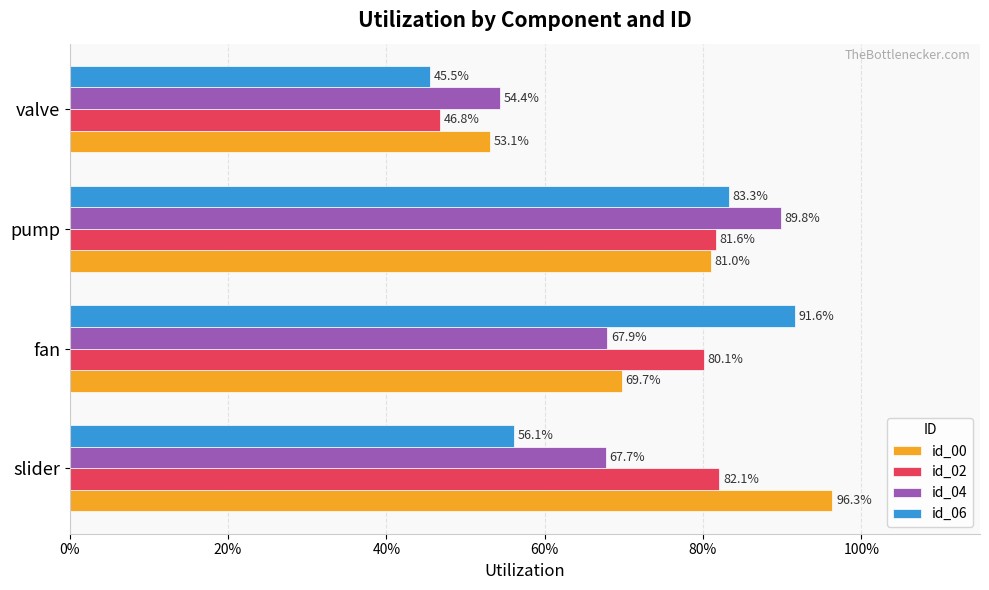

What are all the series names shown in the legend?

id_00, id_02, id_04, id_06